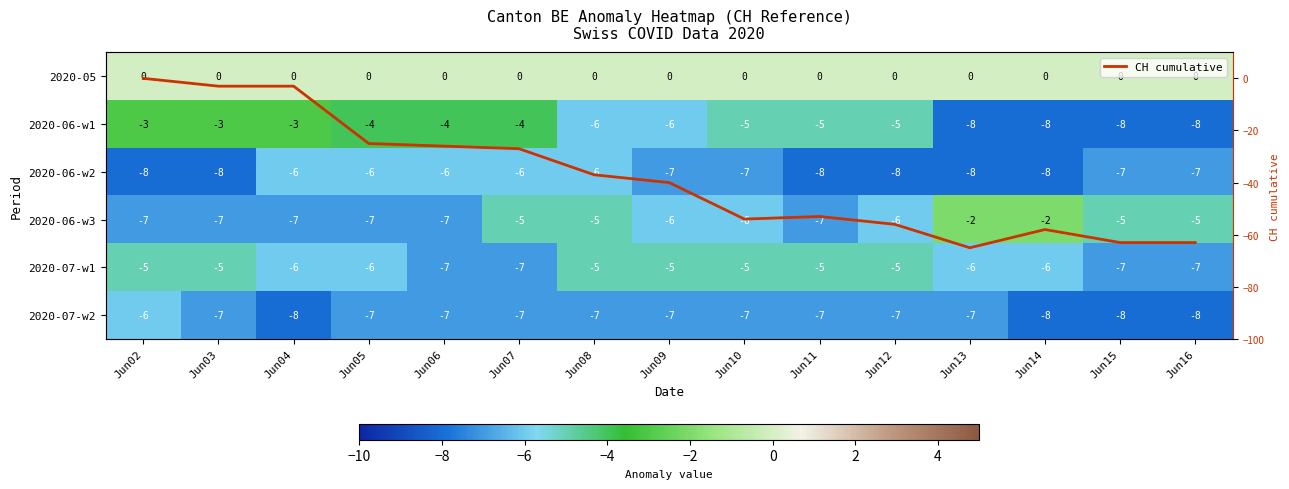

What is the smallest value displayed?

-65